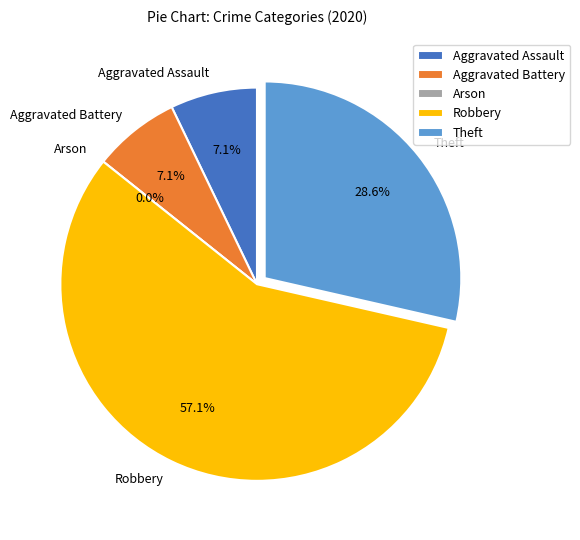

What percentage is the Aggravated Battery slice, to the nearest percent?

7%